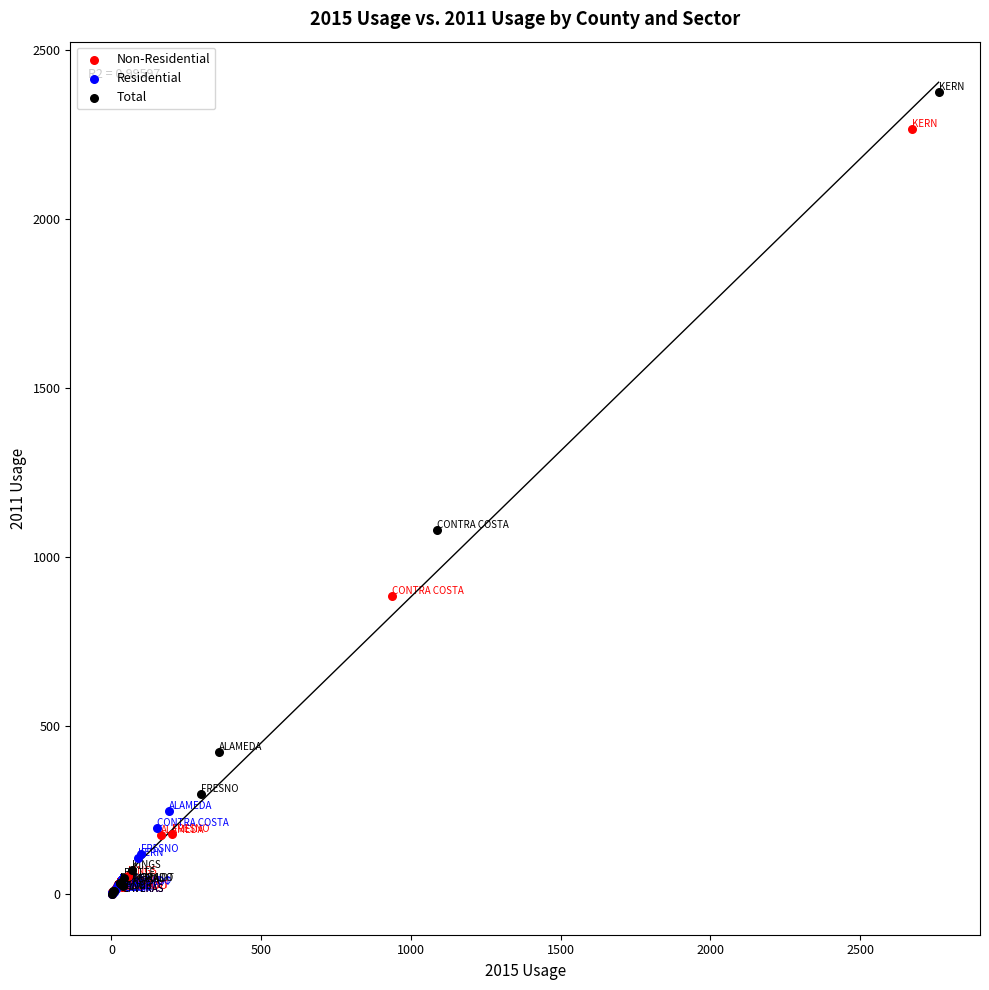

Which series contains the highest Y value?

Total